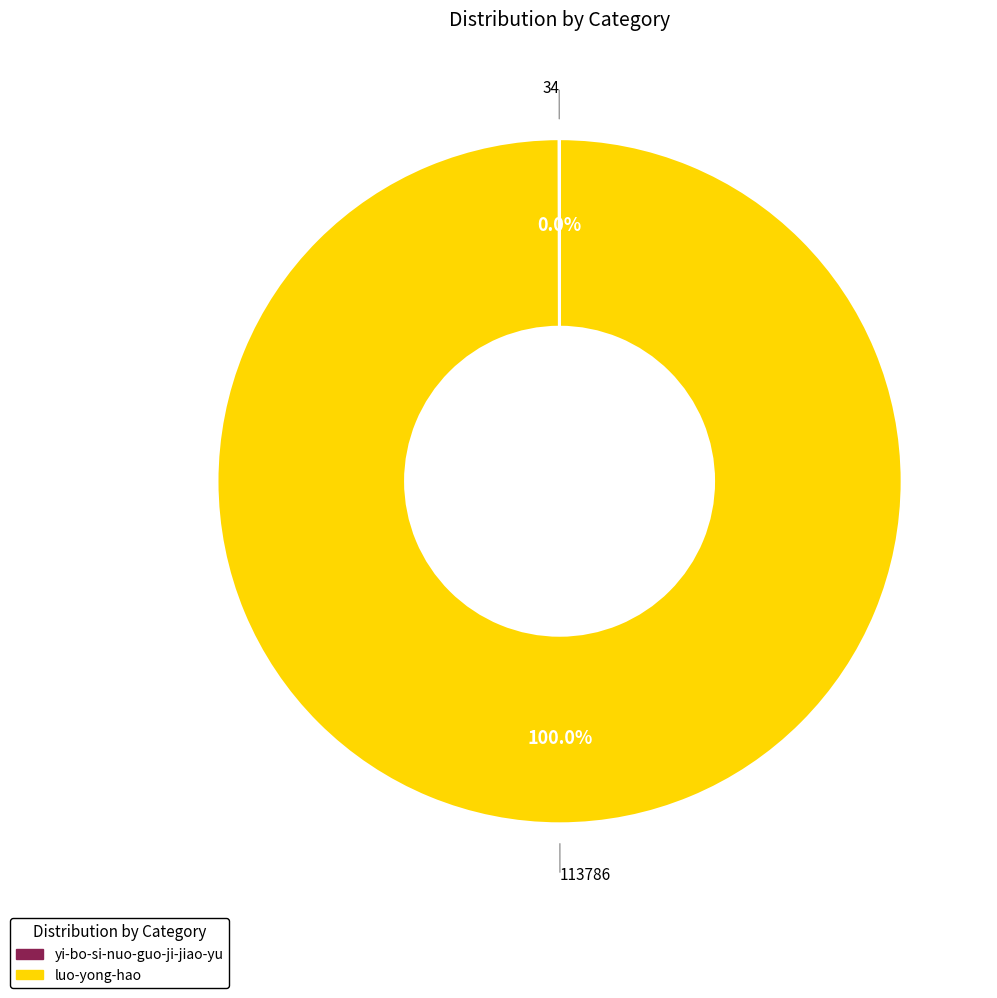

Which category has the biggest portion of the pie?

luo-yong-hao